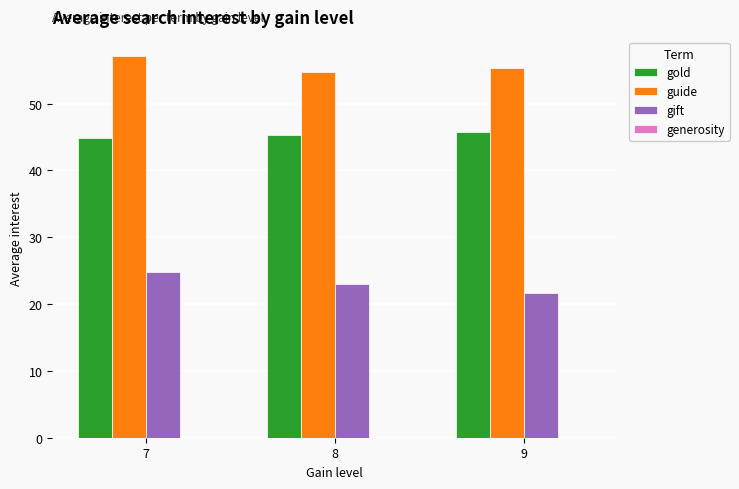

At which category does the chart reach its peak across all series?

7